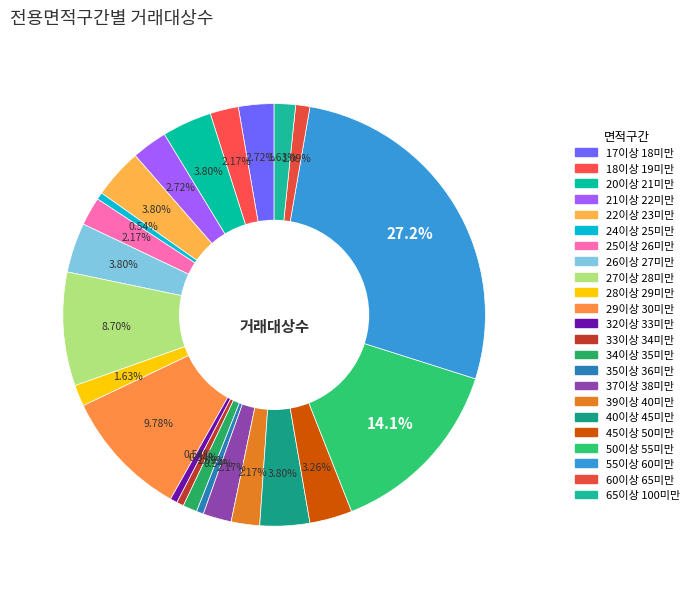

Which has a higher value, 33이상 34미만 or 18이상 19미만?

18이상 19미만